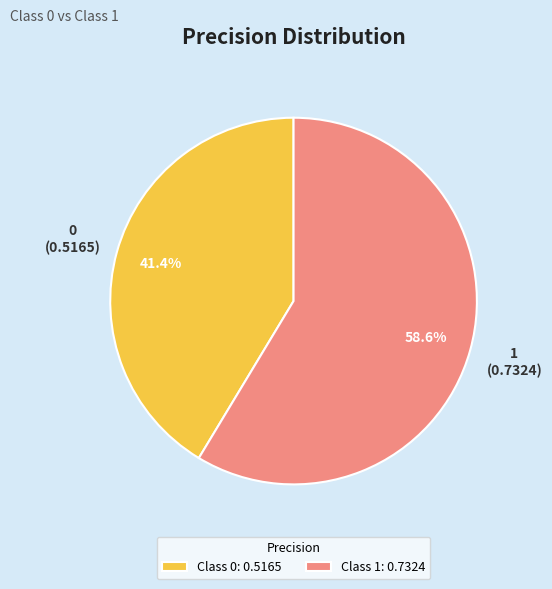

Between Class 0: 0.5165 and Class 1: 0.7324, which is larger?

Class 1: 0.7324